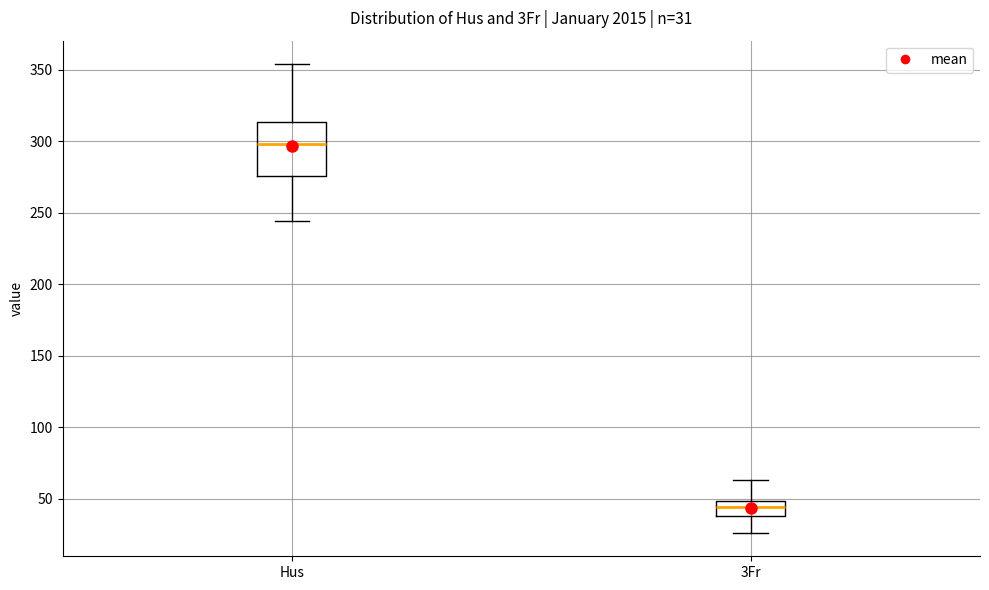

Comparing the boxes themselves (not the whiskers), which one is the tallest?

Hus